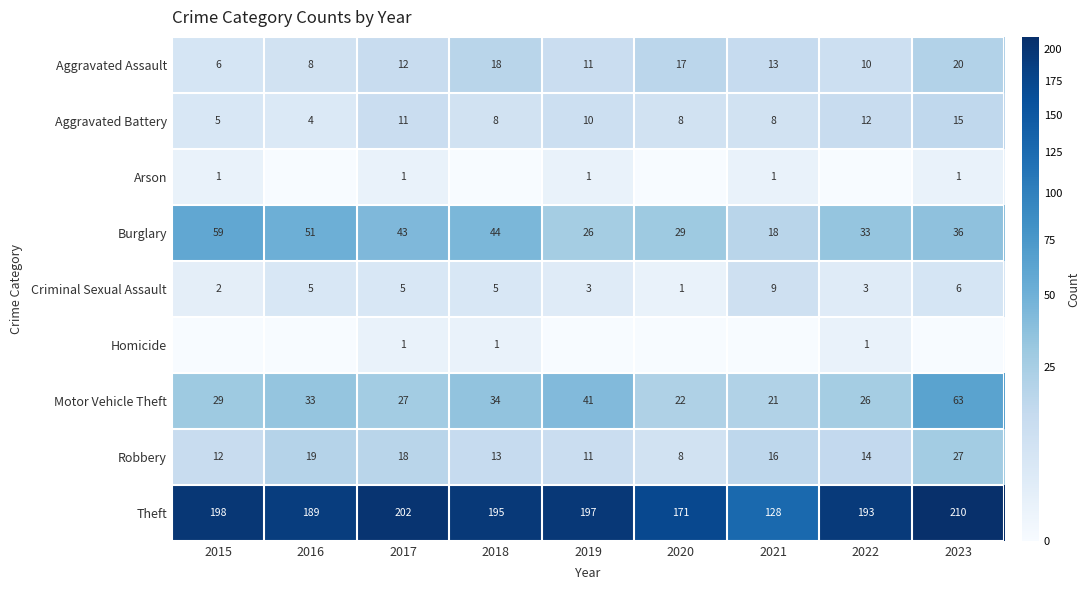

List the labels in order of Theft value, largest first.

2023, 2017, 2015, 2019, 2018, 2022, 2016, 2020, 2021